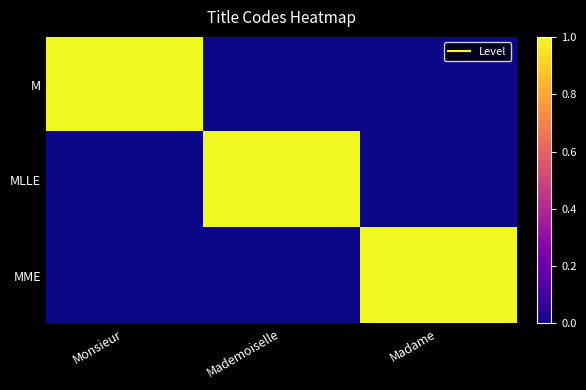

At Monsieur, list the series in order from smallest to largest.

MLLE, MME, M